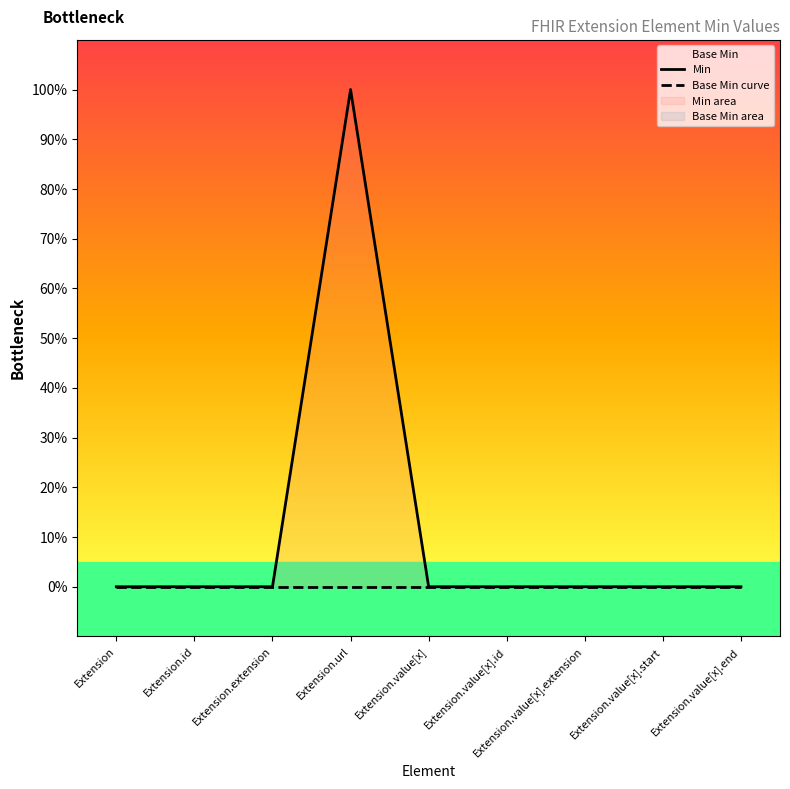

At which category is the sum across all series the highest?

Extension.url